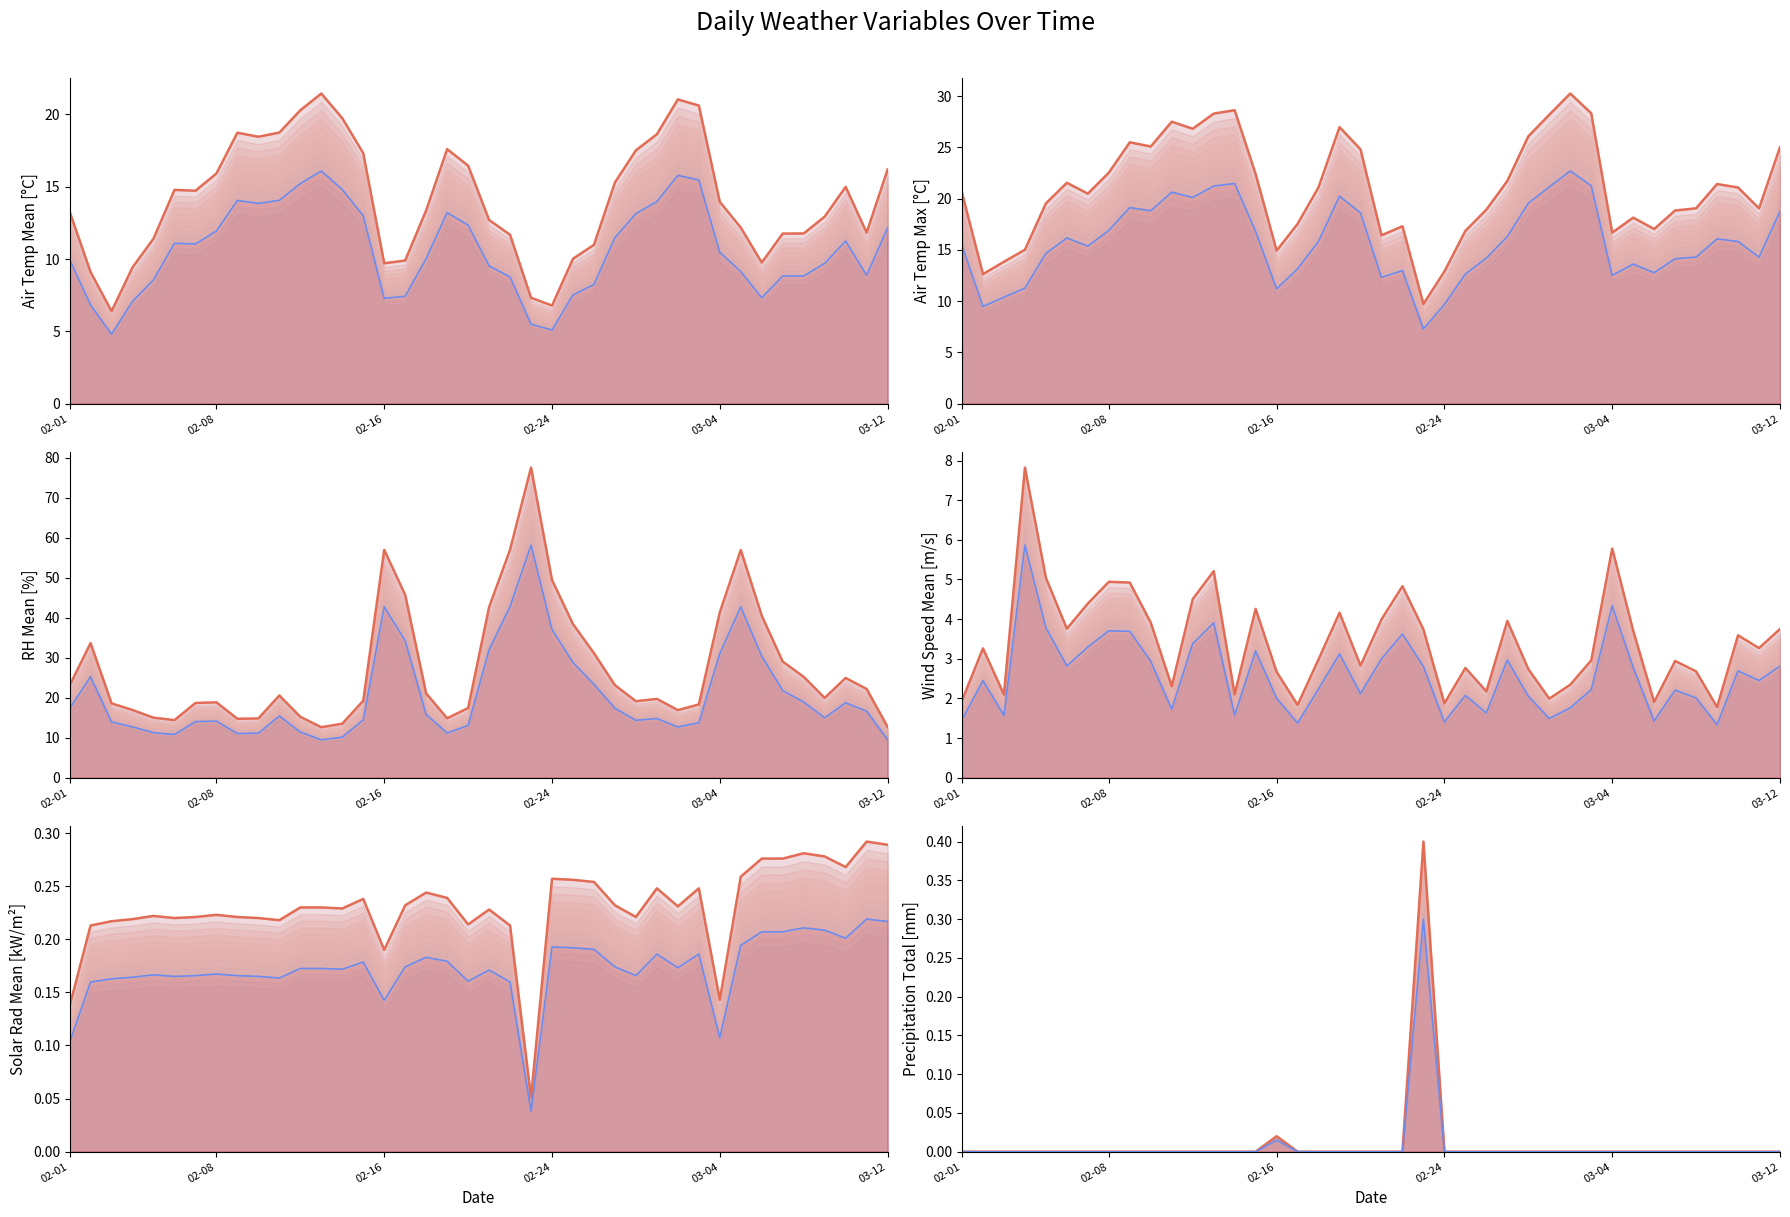

What position from the left is 2022-03-10?

38